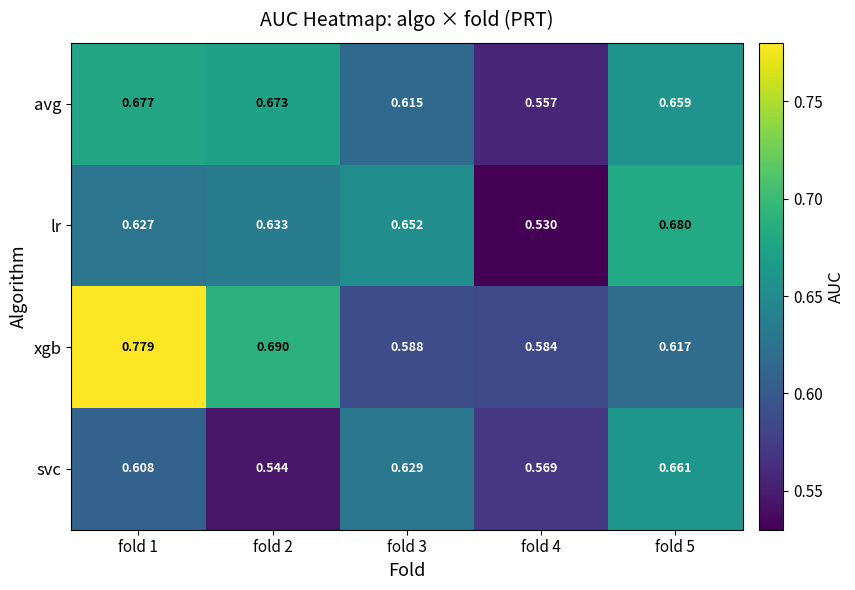

Is the value of svc at fold 4 greater than the value of xgb at fold 3?

No